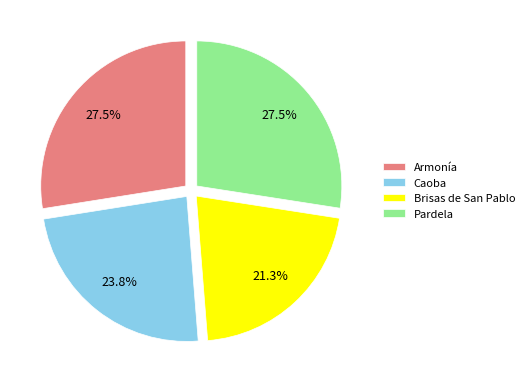

How many segments does this pie chart have?

4